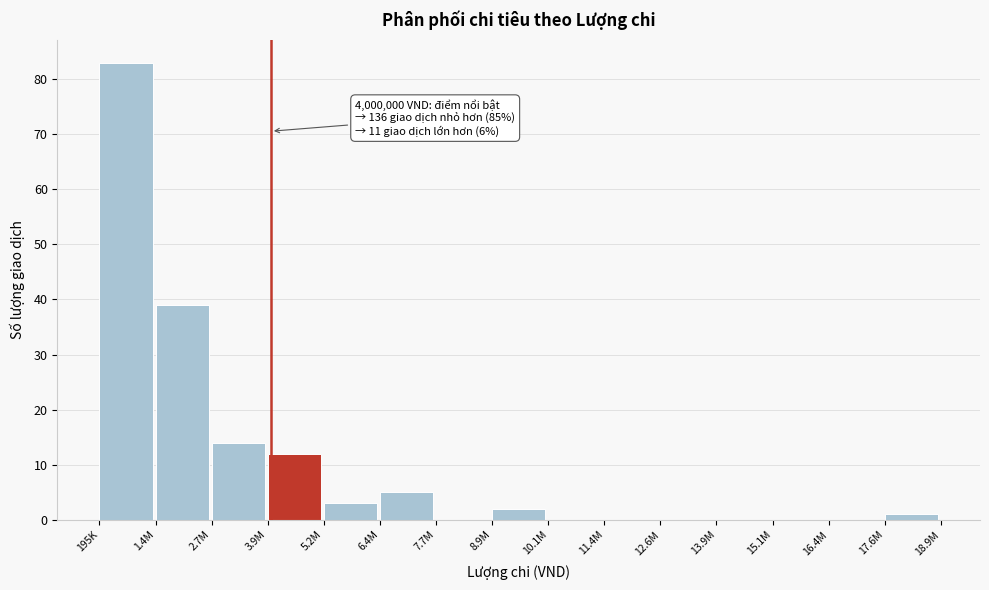

Reading right to left, transcribe all the data shown in this chart.

17.6M=1	16.4M=0	15.1M=0	13.9M=0	12.6M=0	11.4M=0	10.1M=0	8.9M=2	7.7M=0	6.4M=5	5.2M=3	3.9M=12	2.7M=14	1.4M=39	195K=83